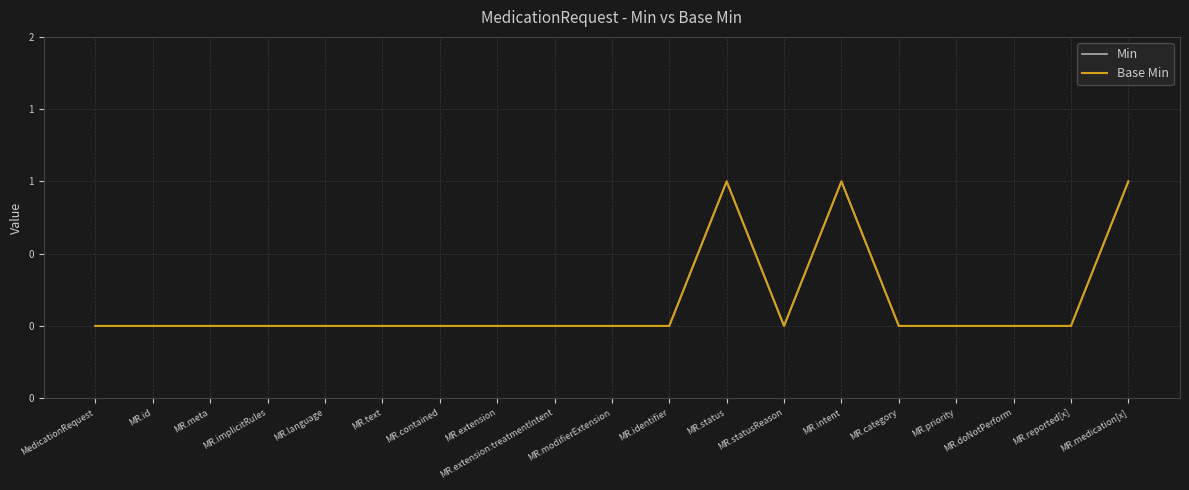

Does the chart display data point markers on the line(s)?

No